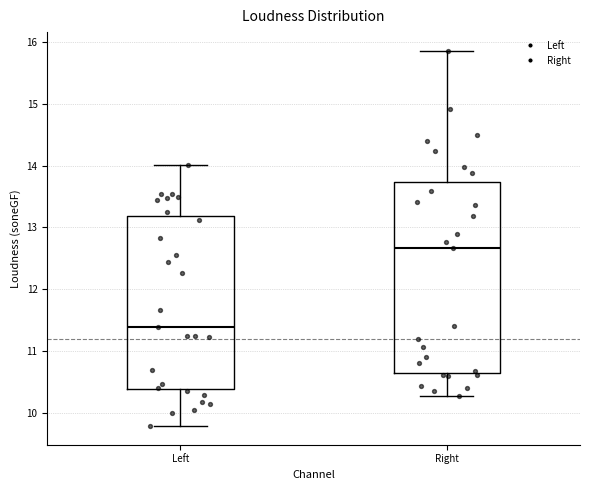

Reading left to right, read every box against the y-axis: the position of its median line, the range the box covers, and the ends of its whiskers. The values are not printed on the chart, so give them approximately, as read against the axis.

Left: median 11.4, box 10.4 to 13.2, whiskers 9.8 to 14.0
Right: median 12.7, box 10.6 to 13.7, whiskers 10.3 to 15.9